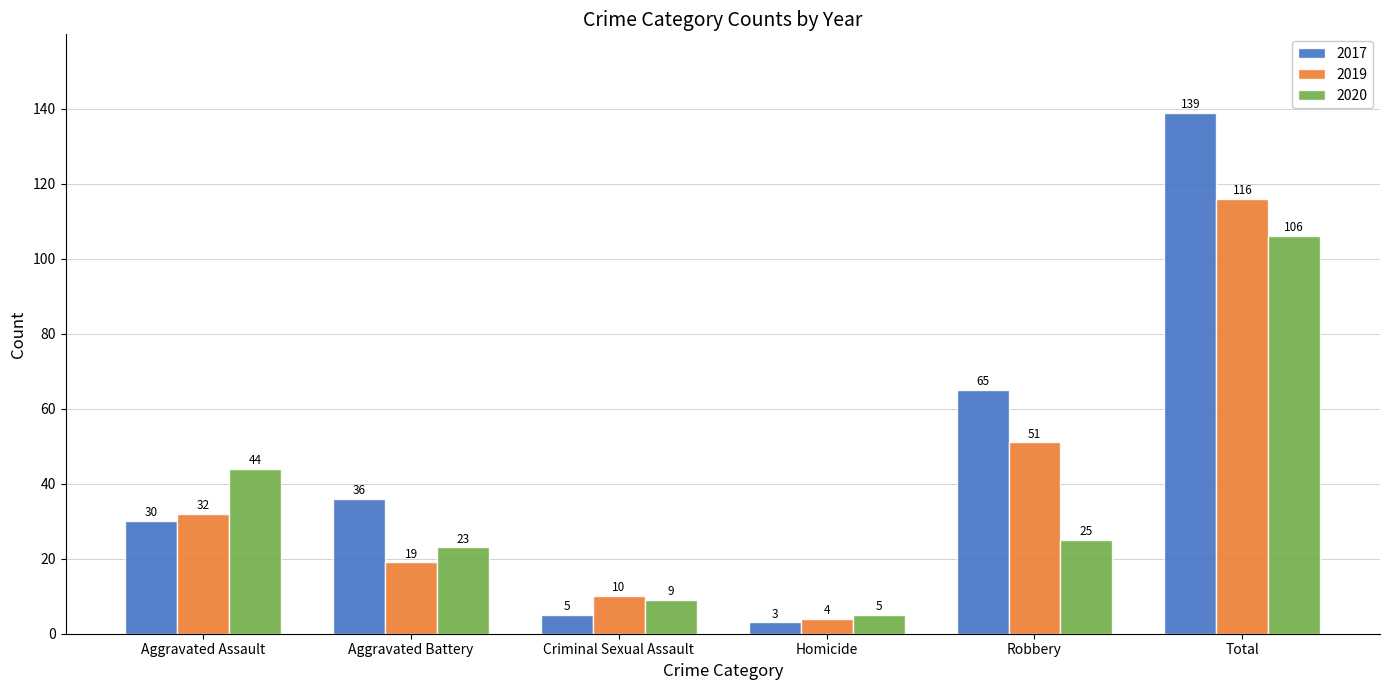

What is the approximate value of 2019 at Robbery, to the nearest 10?

50